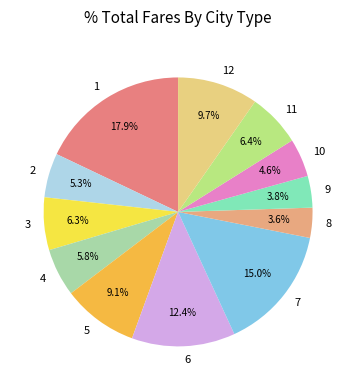

What percentage is the 1 slice, to the nearest percent?

18%